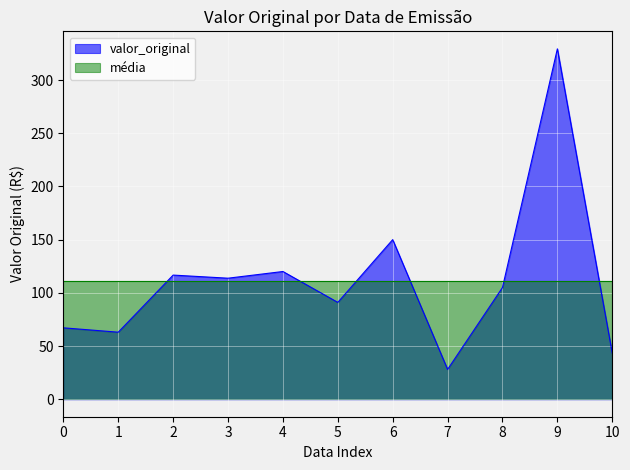

The valor_original series shows 46.4 at 0. True or false?

False